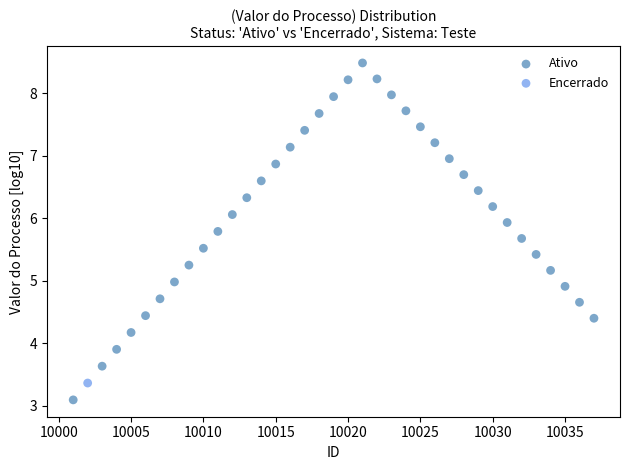

What are all the series names shown in the legend?

Ativo, Encerrado